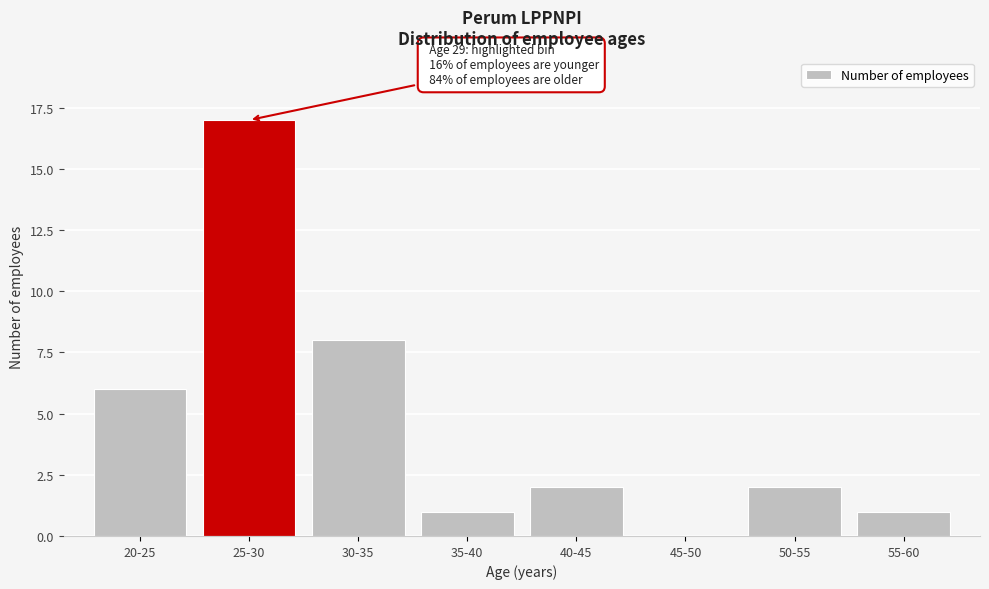

Reading left to right, transcribe all the data shown in this chart.

20-25=6	25-30=17	30-35=8	35-40=1	40-45=2	45-50=0	50-55=2	55-60=1